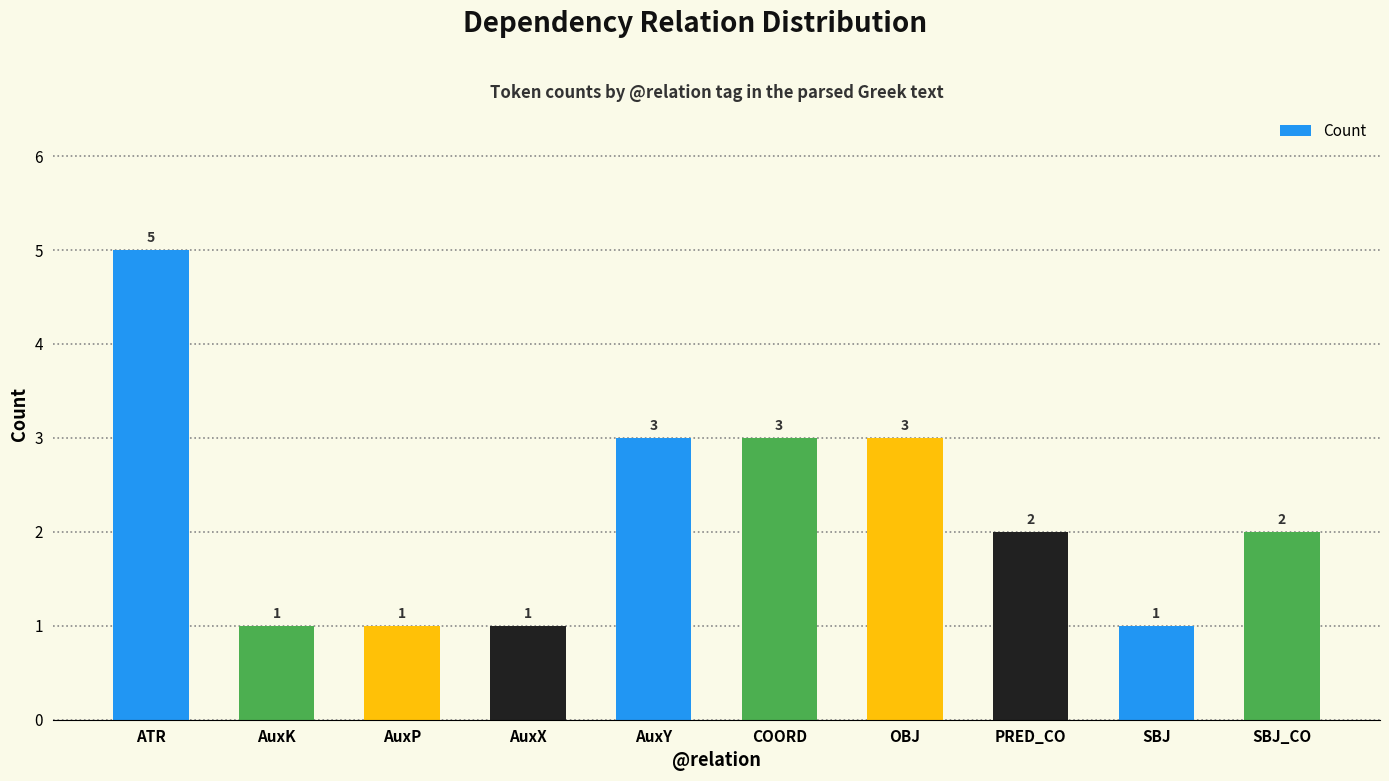

What is the label of the 4th bar from the left?

AuxX